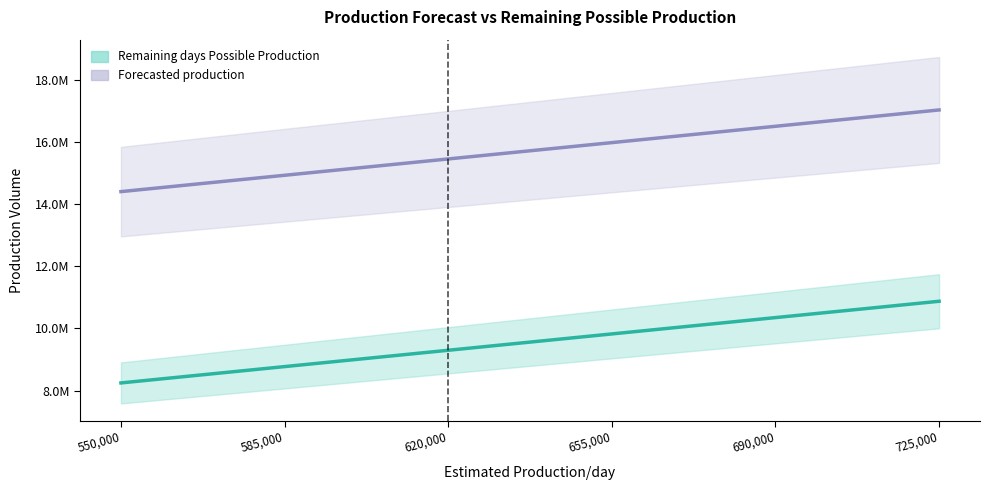

The Forecasted production series shows 5009990 at 725000. True or false?

False